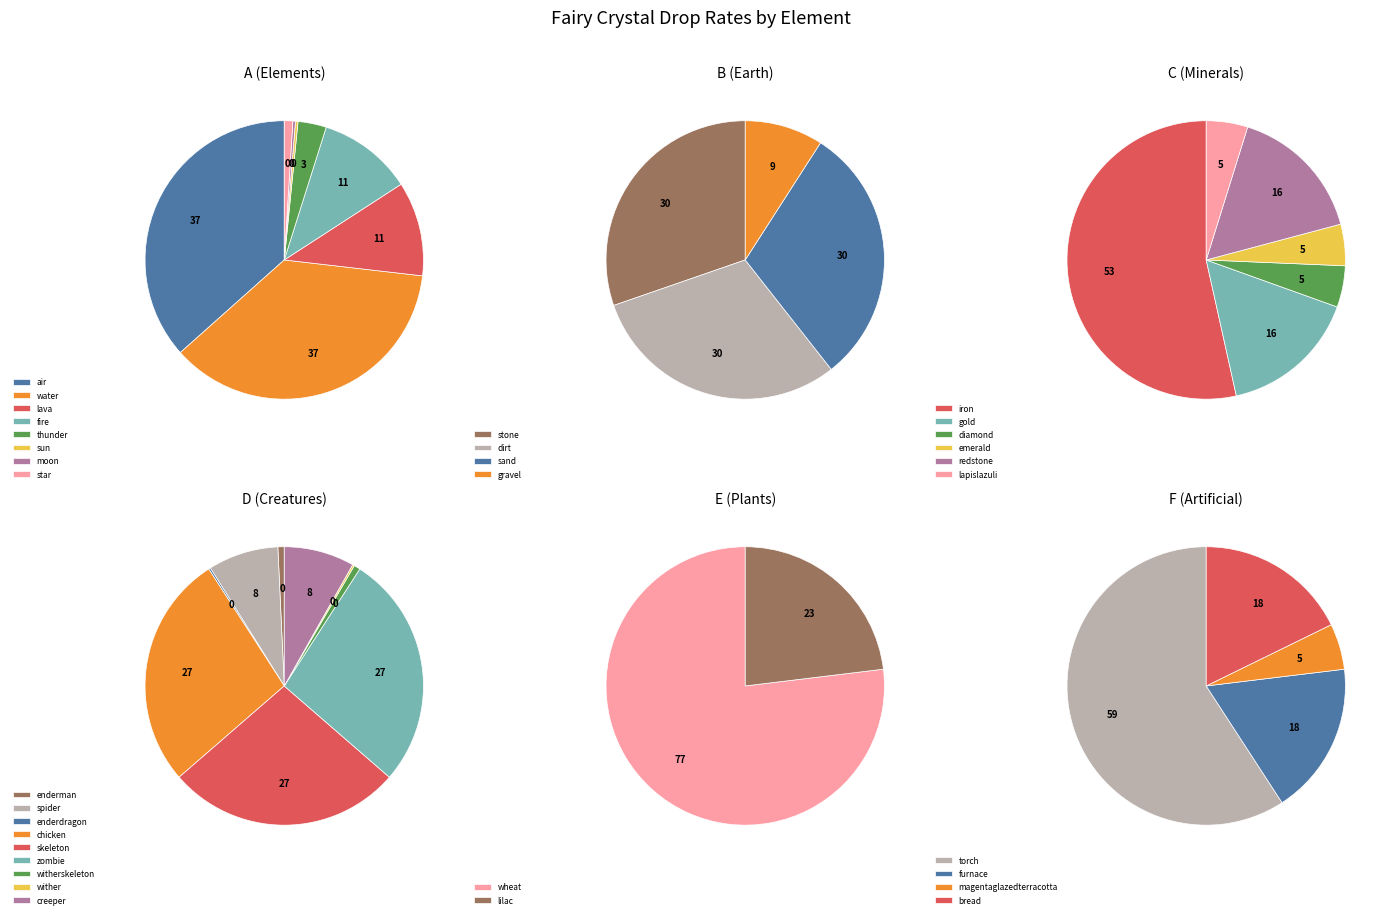

Does lava account for over 50% of the chart?

No